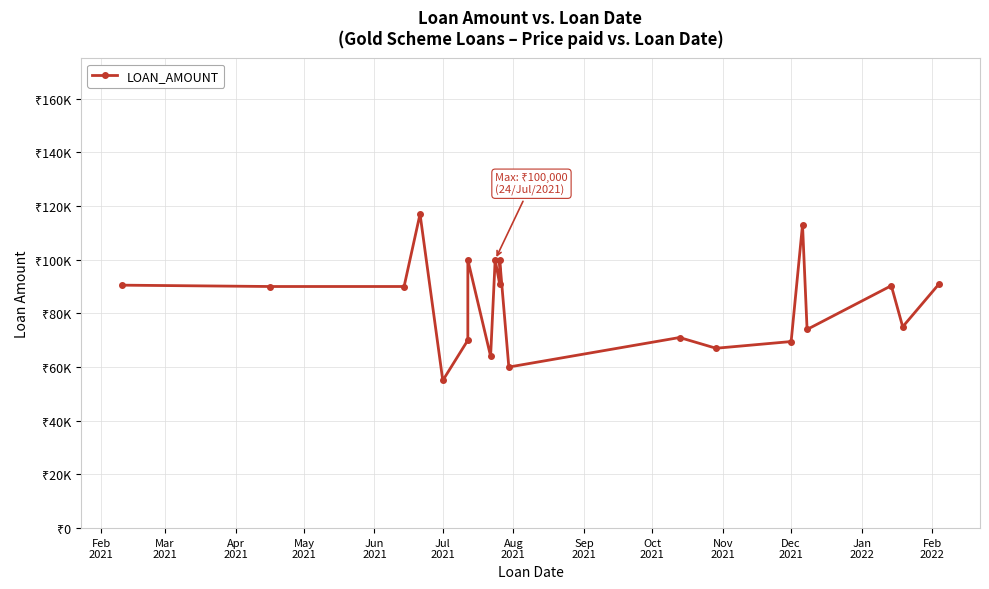

What is the greatest value displayed?

117000